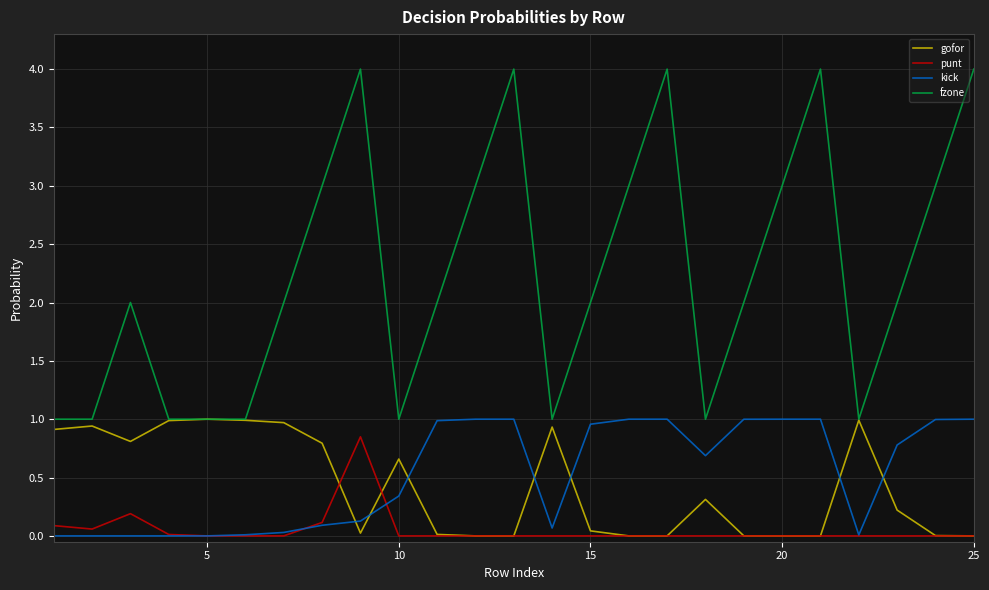

What is the maximum value shown in the chart?

4.0